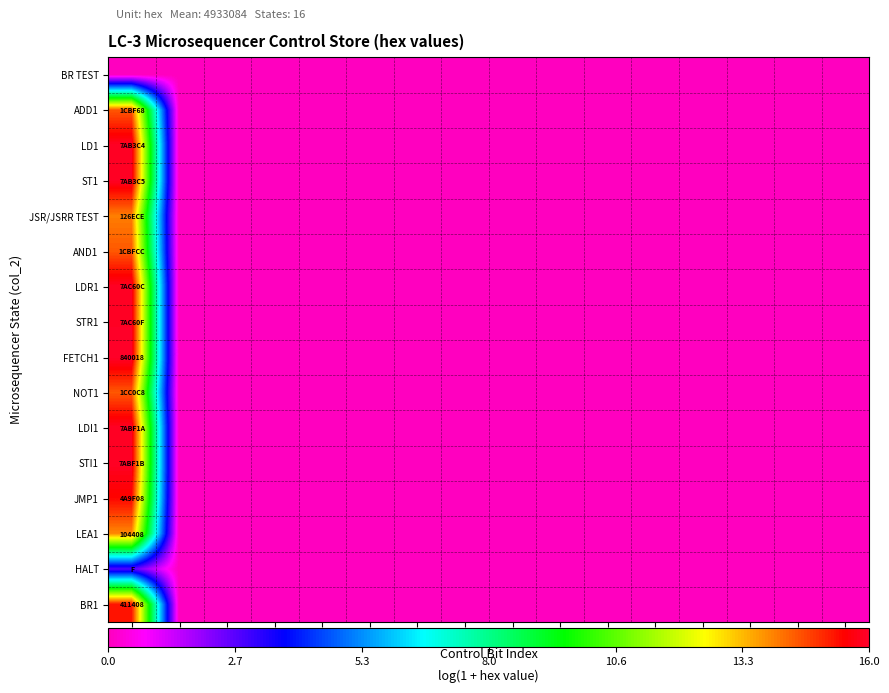

Is it true that LEA1 equals 9.4 at 8?

False